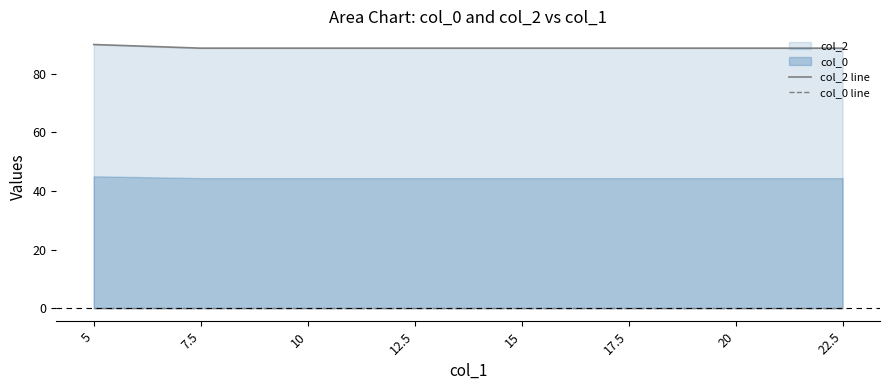

True or false: col_0 line and col_2 line intersect in this chart.

False